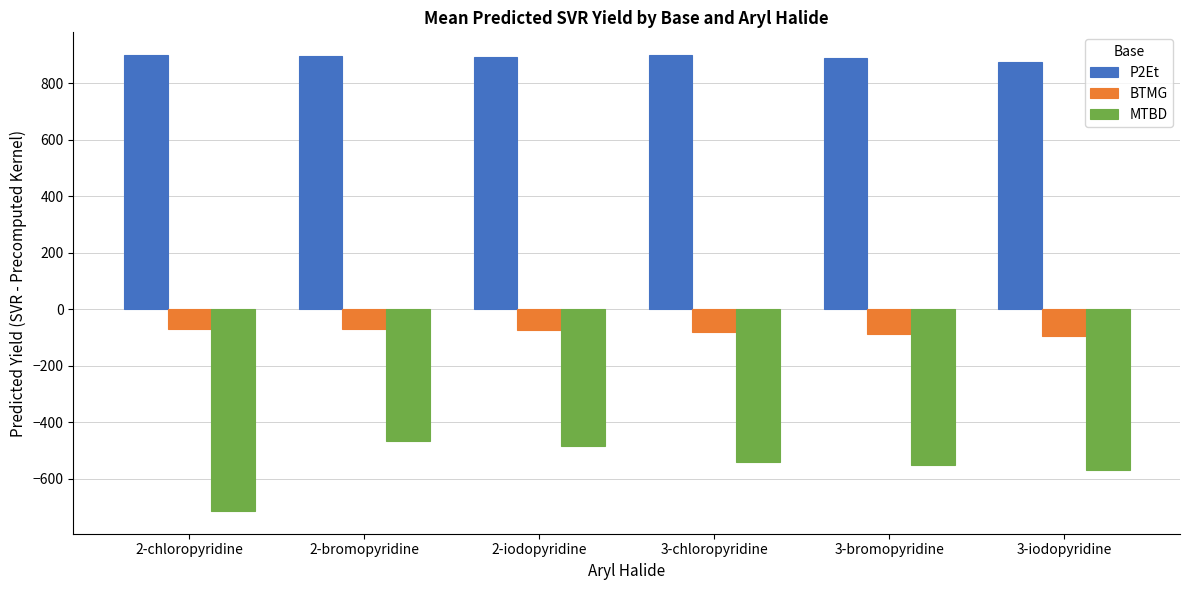

What is the difference between the highest and lowest values at 3-chloropyridine?

1440.1